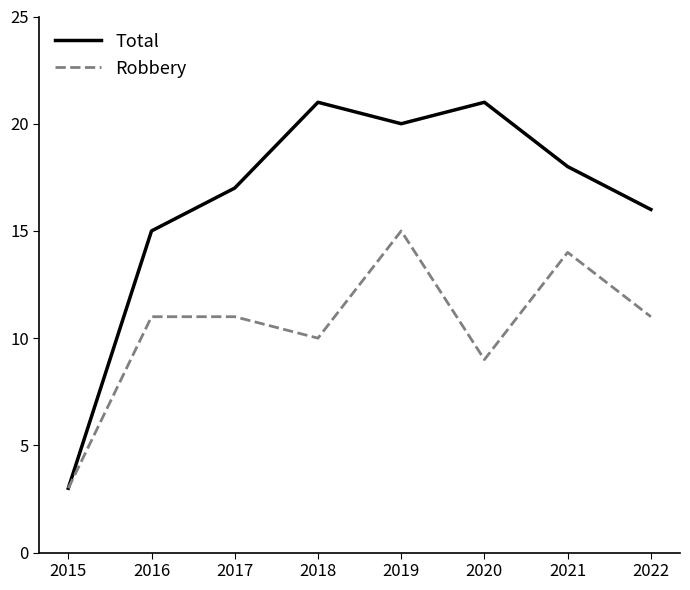

True or false: Total has more than 2 points higher than both neighbors.

False